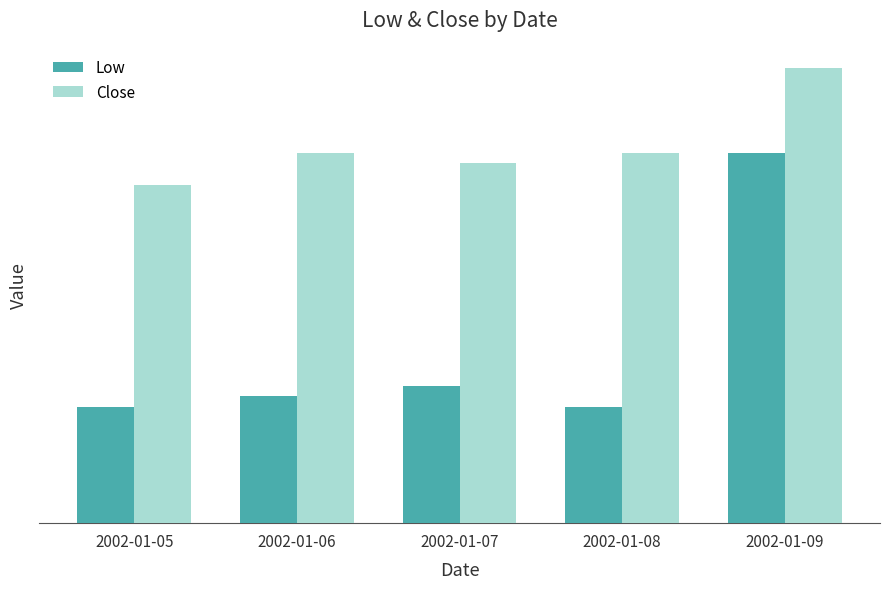

Rank the series by their average value, from lowest to highest.

Low, Close